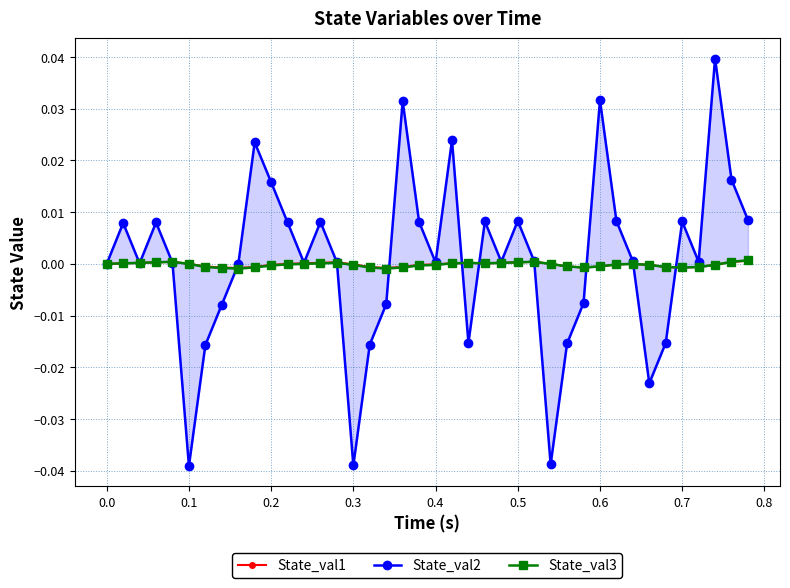

True or false: State_val3 and State_val1 intersect in this chart.

False